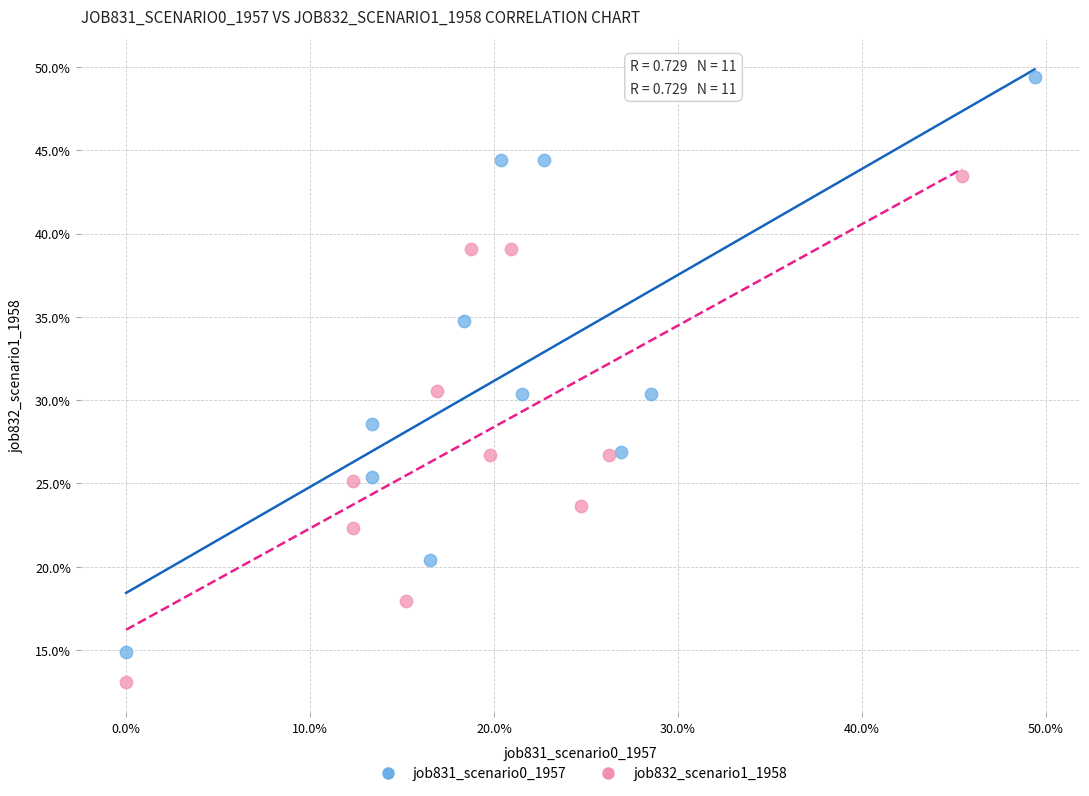

What are all the series names shown in the legend?

job831_scenario0_1957, job832_scenario1_1958